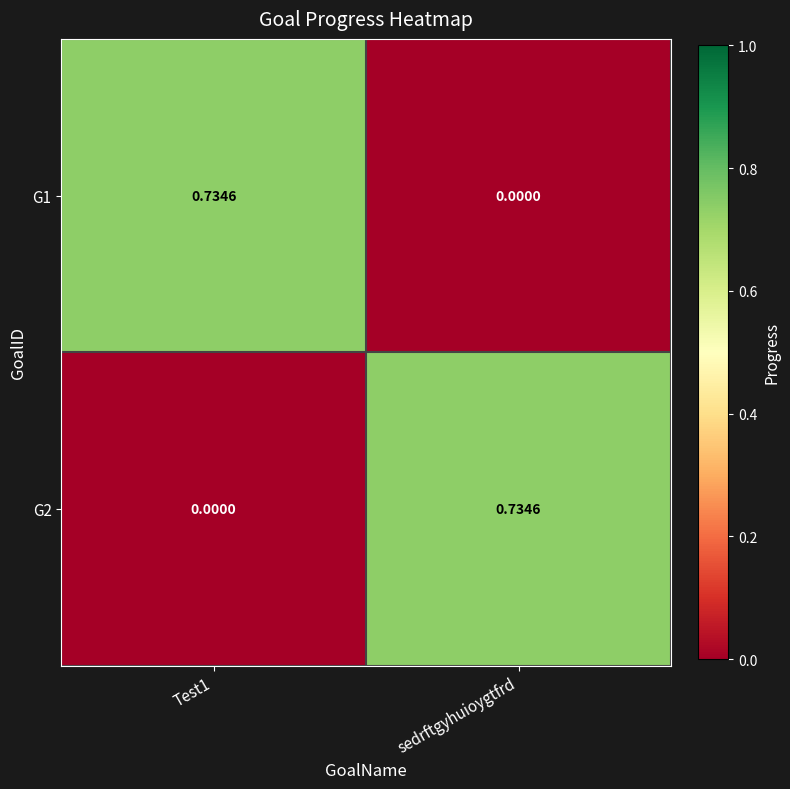

Where is G1 nearest to the value 0?

sedrftgyhuioygtfrd